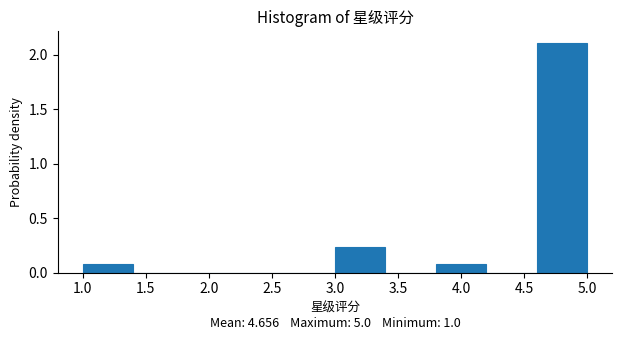

Reading left to right, transcribe this chart: for each bar, give the range it covers on the x-axis and its height. The values are not printed on the chart, so give them approximately, as read against the axis.

1.0 to 1.4: 0.10
1.4 to 1.8: 0
1.8 to 2.2: 0
2.2 to 2.6: 0
2.6 to 3.0: 0
3.0 to 3.4: 0.25
3.4 to 3.8: 0
3.8 to 4.2: 0.10
4.2 to 4.6: 0
4.6 to 5.0: 2.10